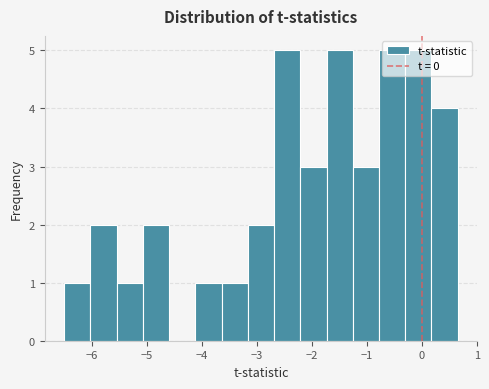

What is the height of the bar covering -3.2 to -2.7 on the x-axis? Neither the bar edges nor the heights are printed on the chart, so give them approximately, as read against the axes.

2